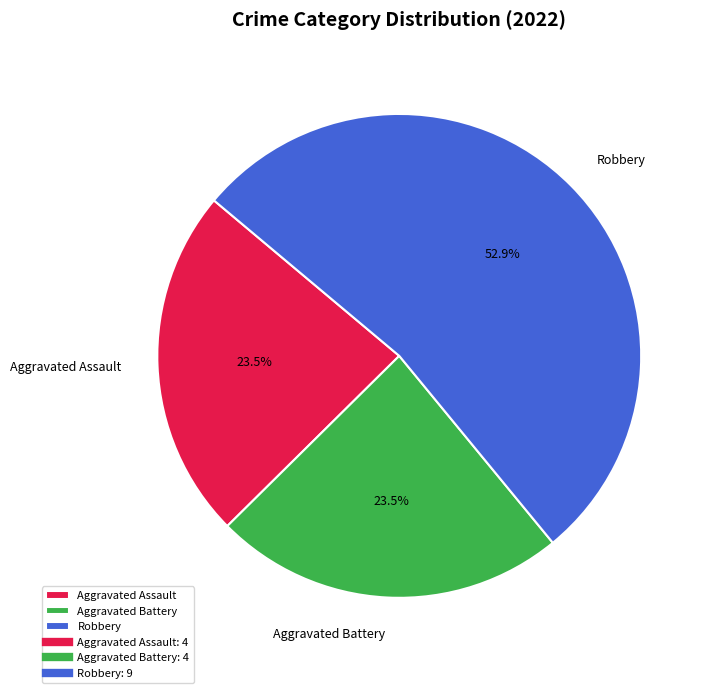

Which slice is the largest?

Robbery